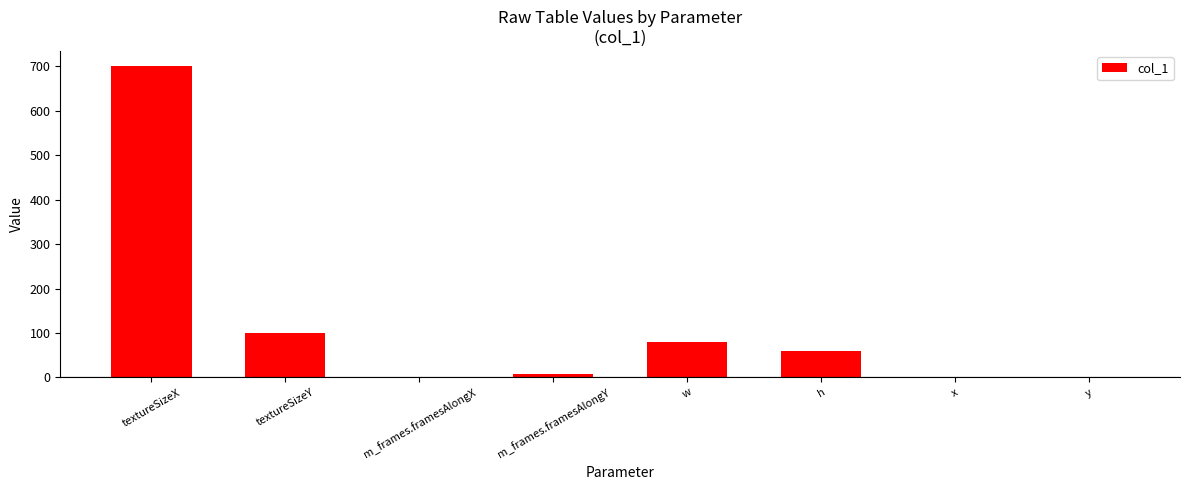

What is the change in value from textureSizeX to m_frames.framesAlongY?

-693.0